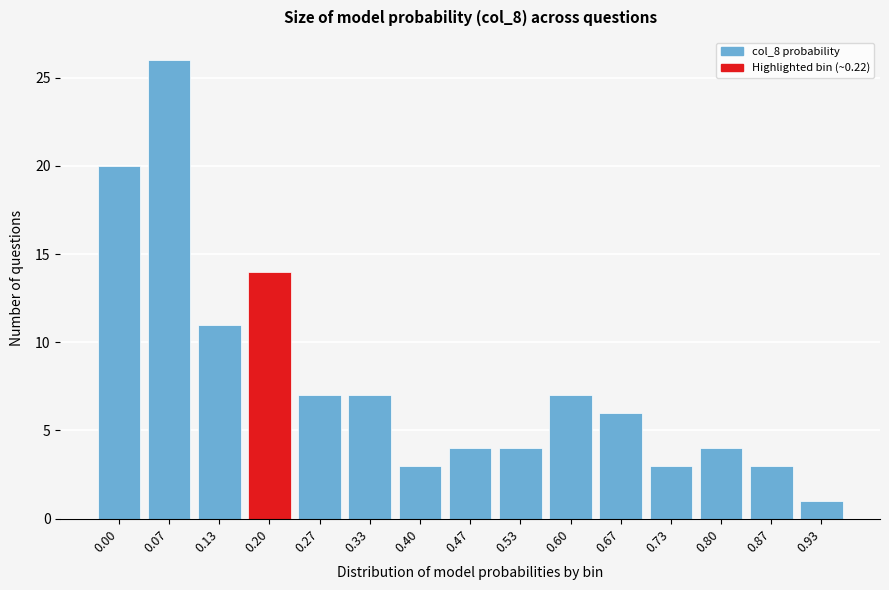

Reading right to left, list all the values displayed in this chart.

0.93=1	0.87=3	0.80=4	0.73=3	0.67=6	0.60=7	0.53=4	0.47=4	0.40=3	0.33=7	0.27=7	0.20=14	0.13=11	0.07=26	0.00=20